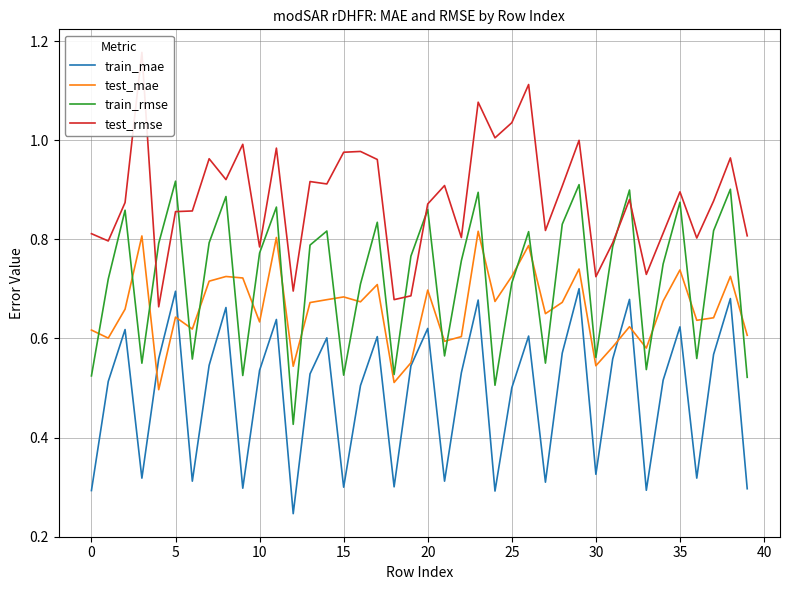

The value of train_rmse at 20 is 1.3. True or false?

False